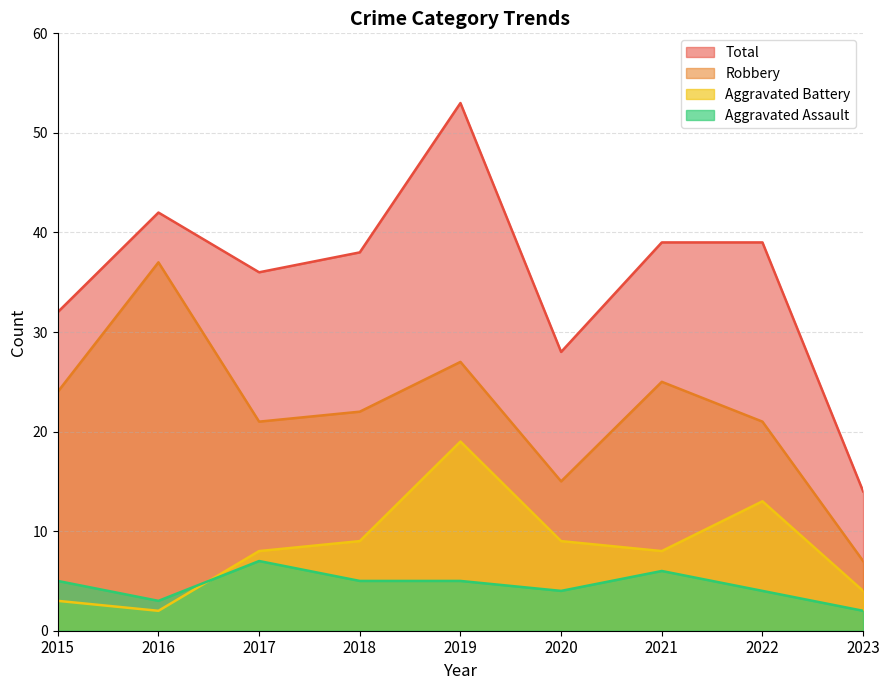

What is the value of the Total point at the 3rd from the left?

36